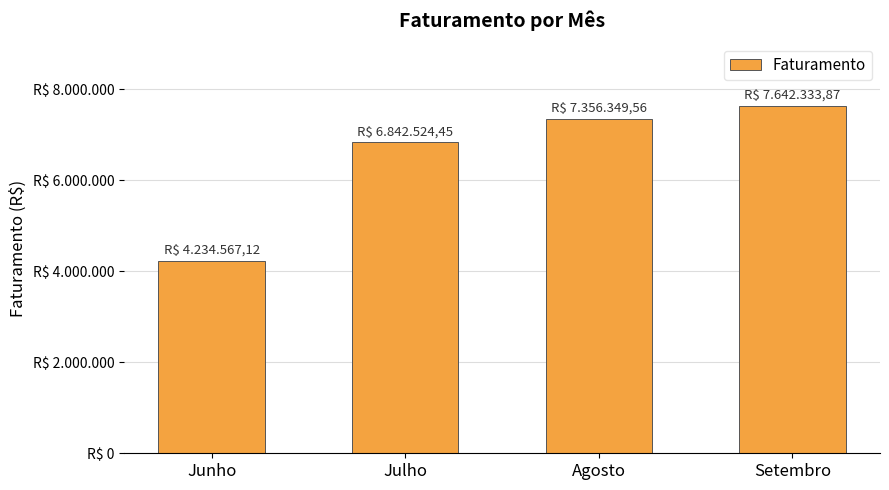

List the labels in order of value, smallest first.

Junho, Julho, Agosto, Setembro